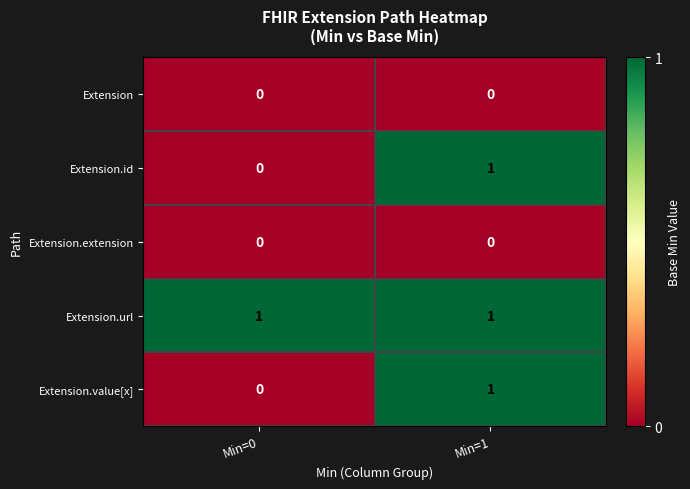

True or false: Extension.extension has a value of 0 at Min=0.

True